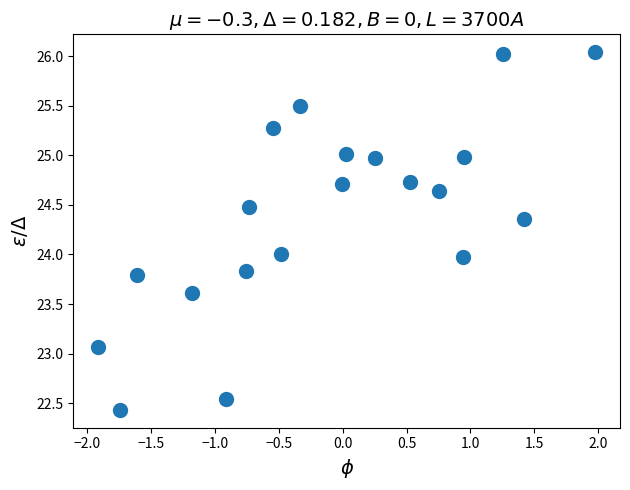

What is the range of X values (max minus min)?

3.9